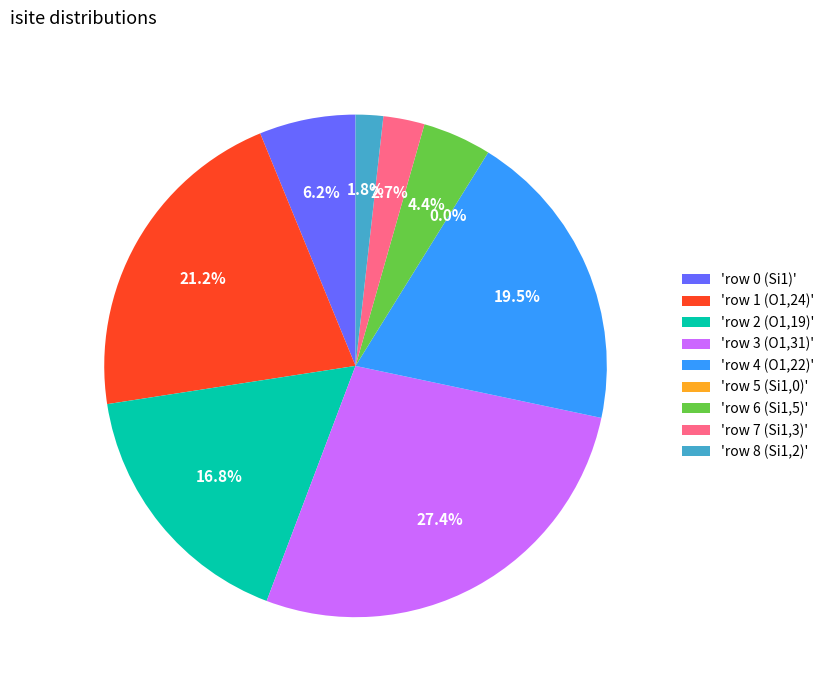

Is the sum of row 3 (O1,31) and row 1 (O1,24) greater than half?

No